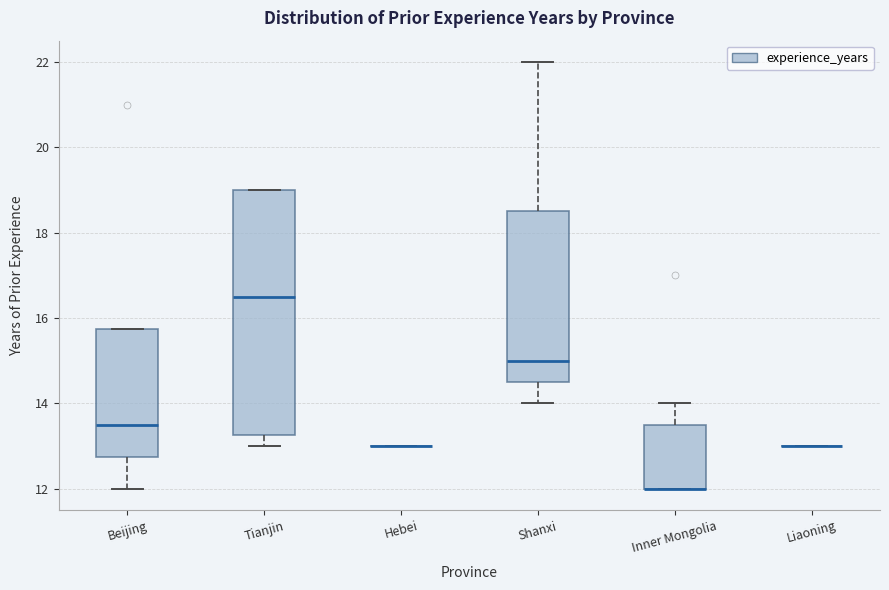

Reading left to right, read every box against the y-axis: the position of its median line, the range the box covers, and the ends of its whiskers. The values are not printed on the chart, so give them approximately, as read against the axis.

Beijing: median 13.6, box 12.8 to 15.8, whiskers 12.0 to 15.8
Tianjin: median 16.6, box 13.2 to 19.0, whiskers 13.0 to 19.0
Hebei: box collapsed to a line at 13.0, whiskers 13.0 to 13.0
Shanxi: median 15.0, box 14.6 to 18.6, whiskers 14.0 to 22.0
Inner Mongolia: median 12.0 (drawn on the box's lower edge), box 12.0 to 13.6, whiskers 12.0 to 14.0
Liaoning: box collapsed to a line at 13.0, whiskers 13.0 to 13.0